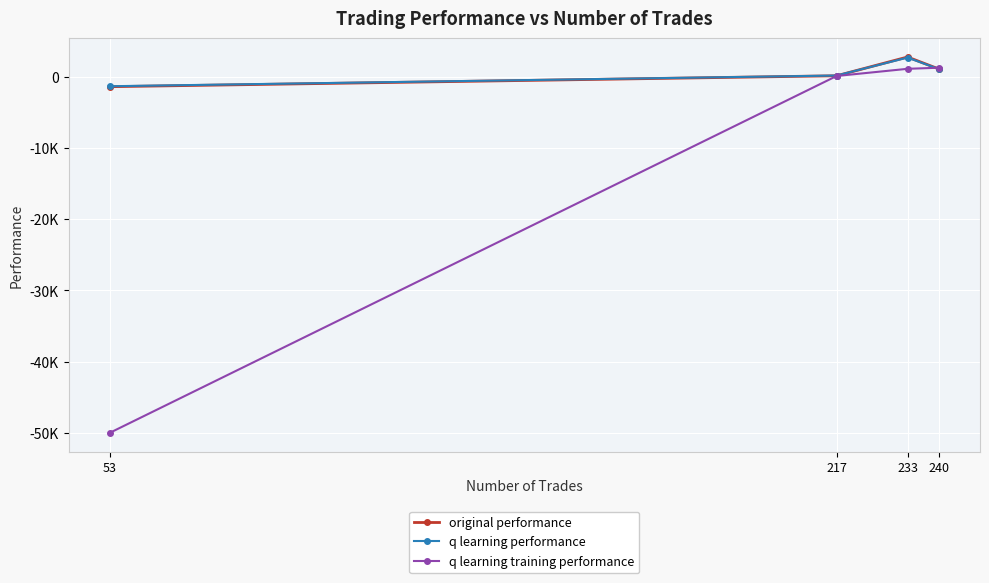

At which label is q learning performance closest to 716?

240